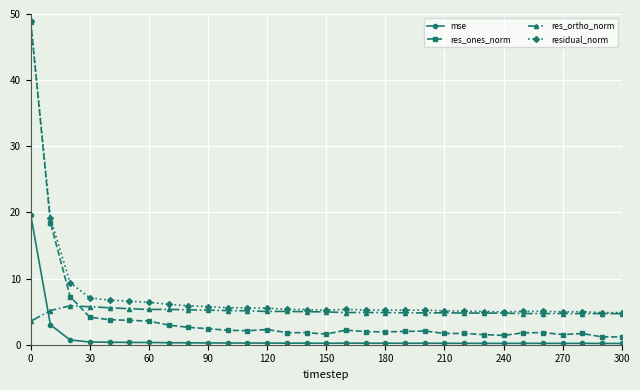

What is the highest value of the mse series?

19.6